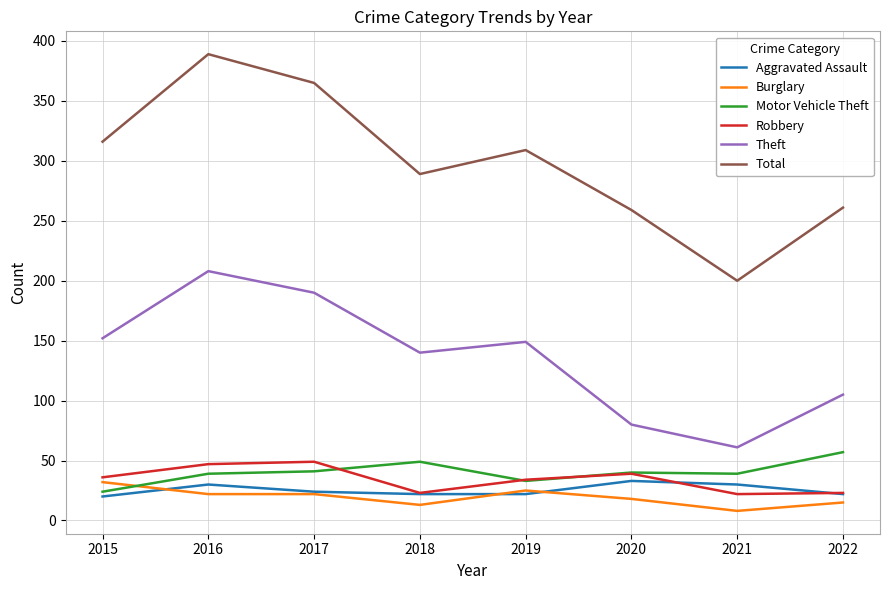

Which series has the widest spread of values?

Total